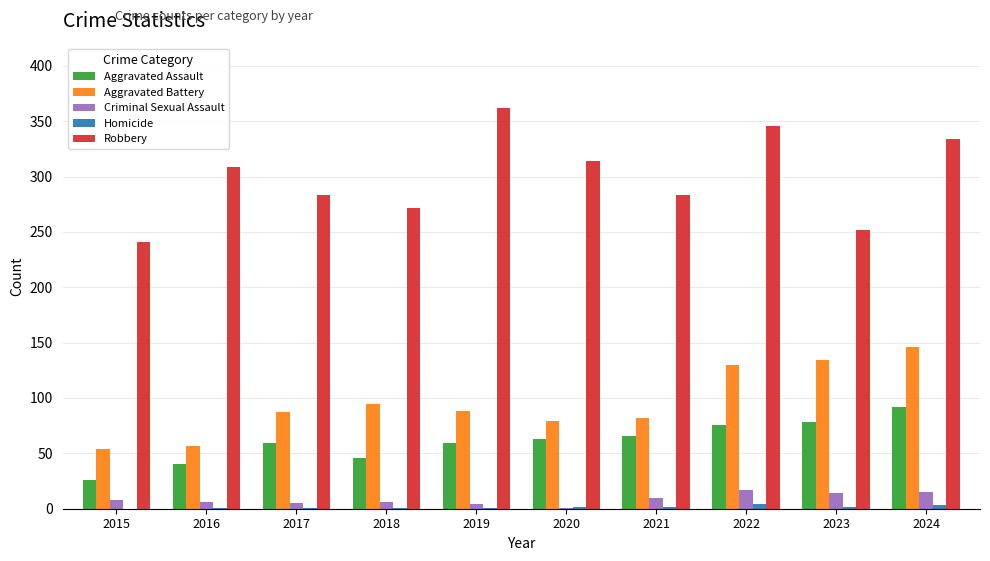

Count the number of data series in this chart.

5